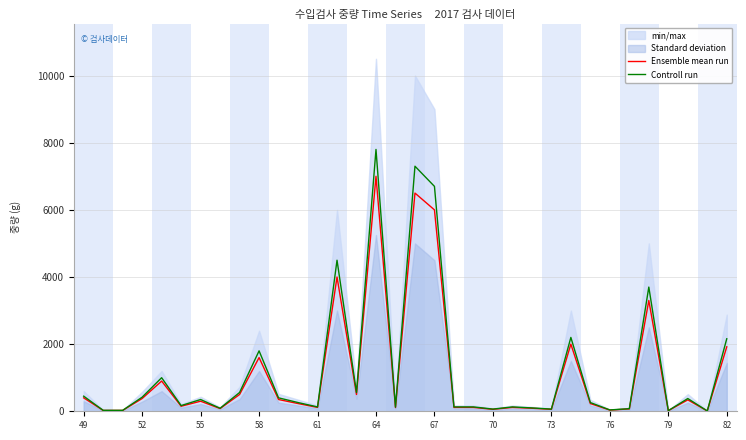

What is the maximum value for Controll run?

7800